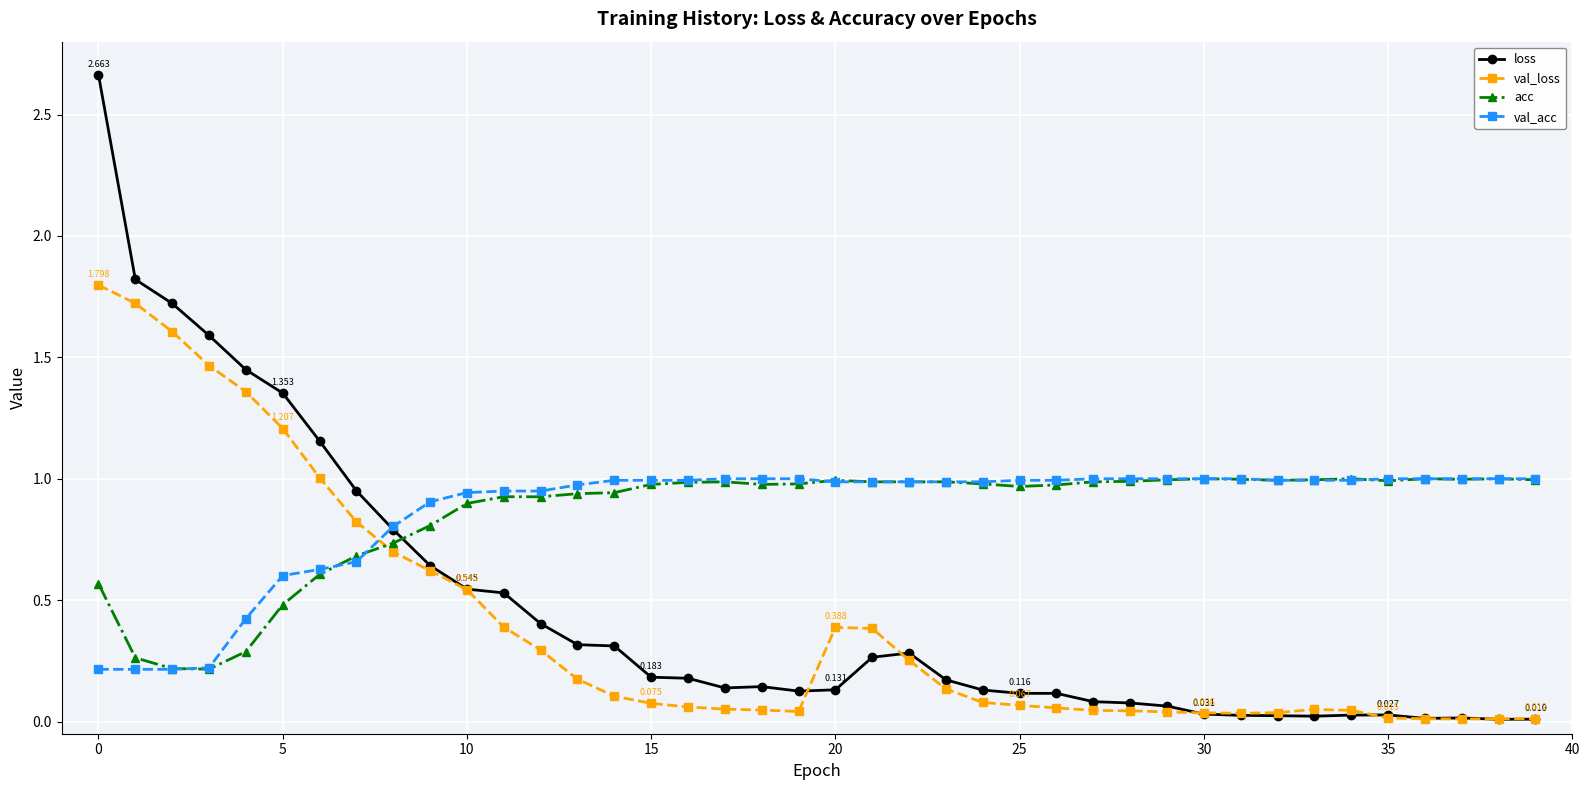

After their last crossing, which series has the higher values: loss or val_acc?

val_acc